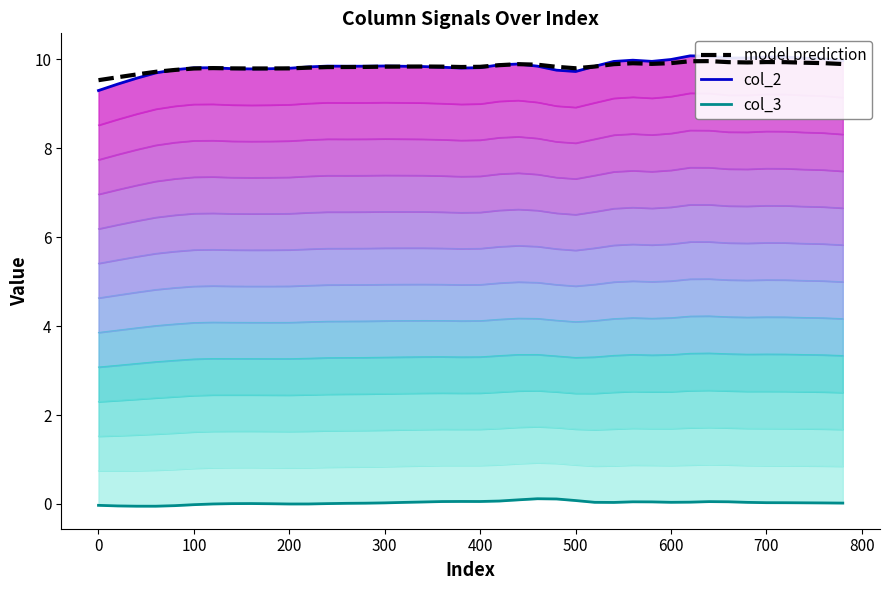

True or false: col_3 and col_2 cross at least once.

False